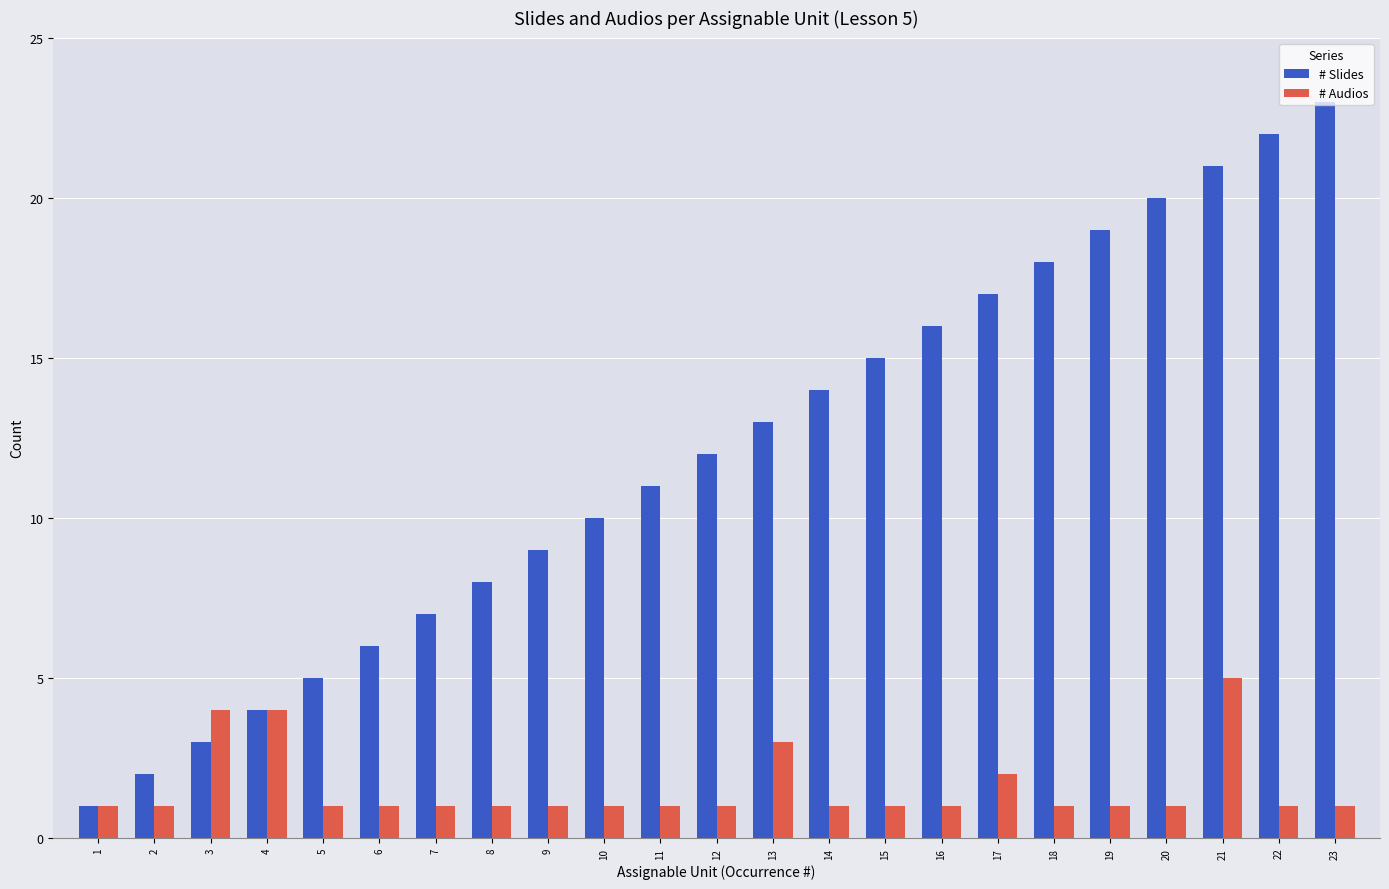

Which series has the widest spread of values?

# Slides